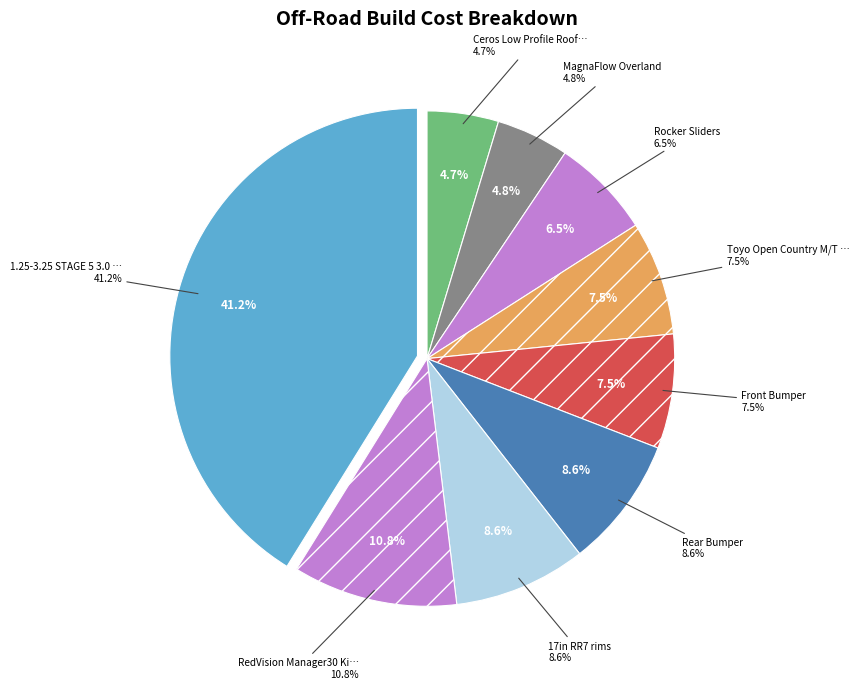

Is there a majority slice in this chart?

No